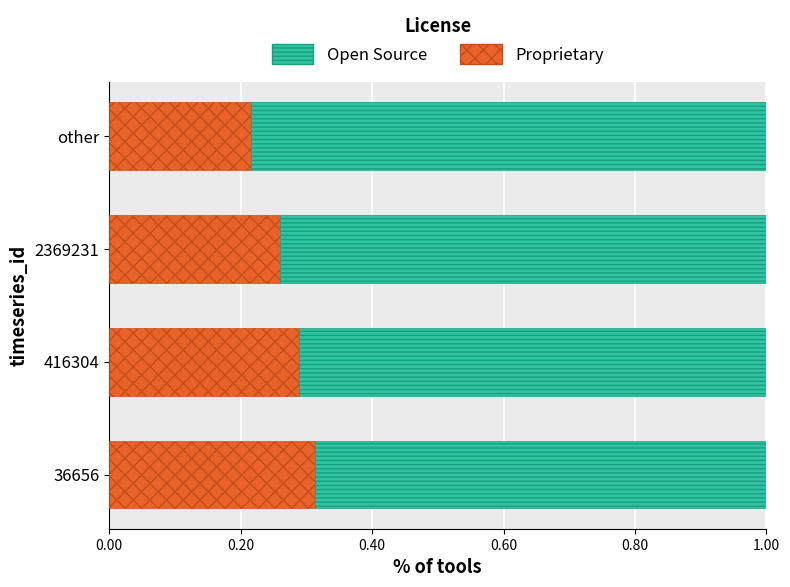

Rank the categories by Proprietary value from highest to lowest.

36656, 416304, 2369231, other